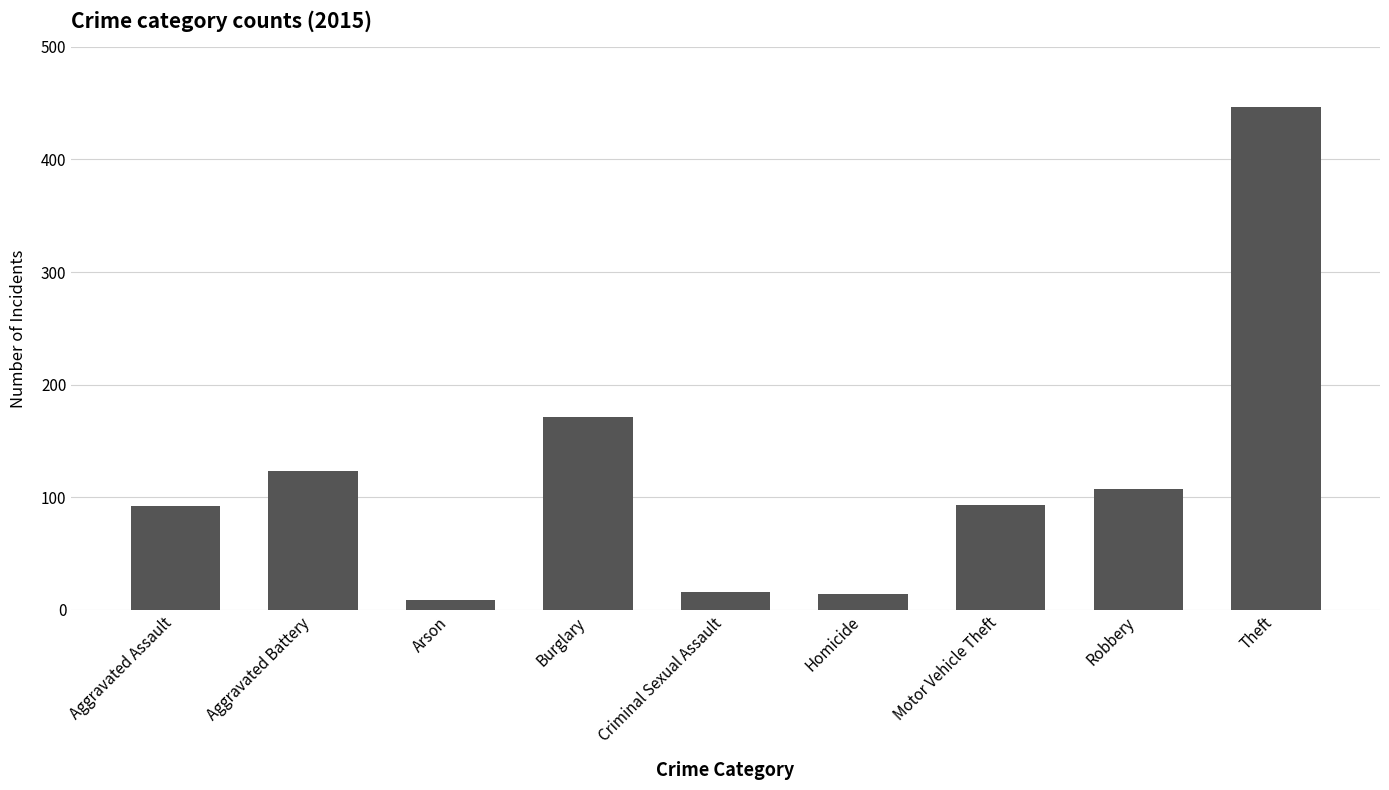

Where is the data nearest to the value 228?

Burglary